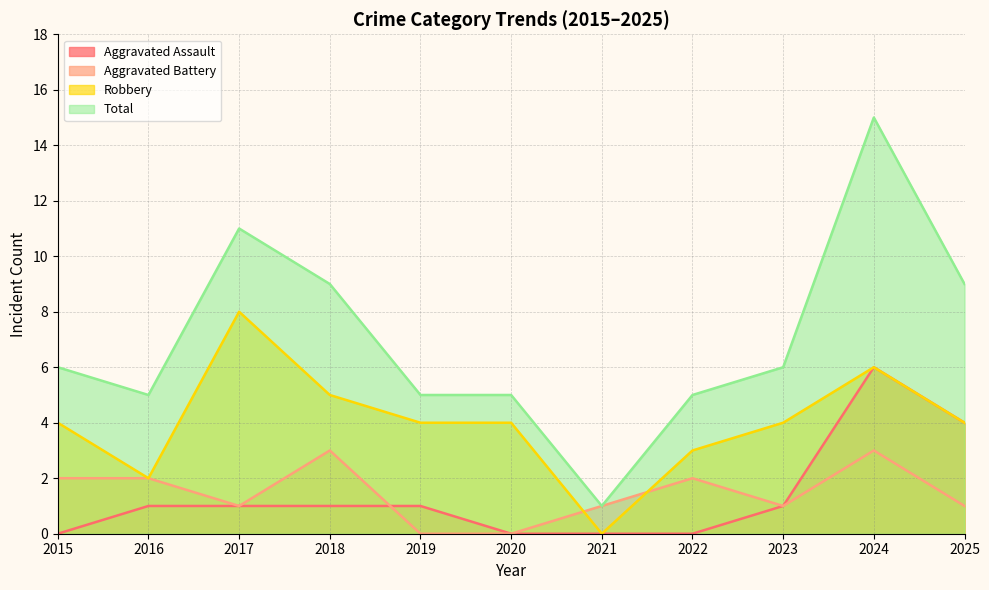

Where does the Robbery series first go above 4?

2017